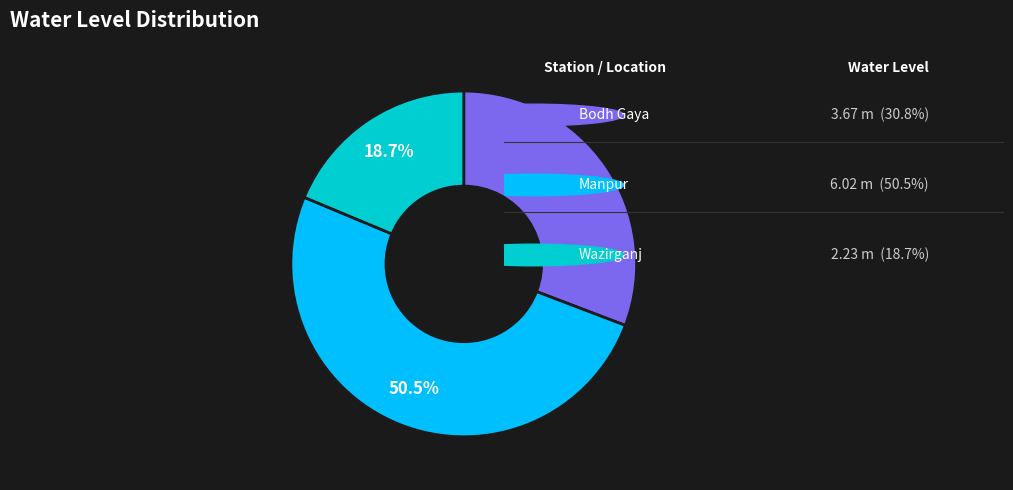

Is there a majority slice in this chart?

Yes